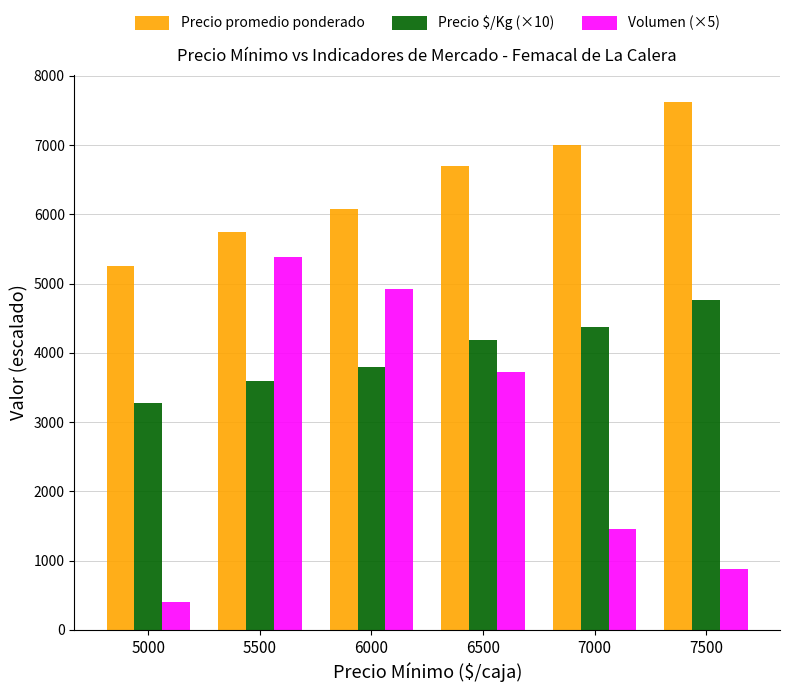

What are all the series names shown in the legend?

Precio promedio ponderado, Precio $/Kg (×10), Volumen (×5)